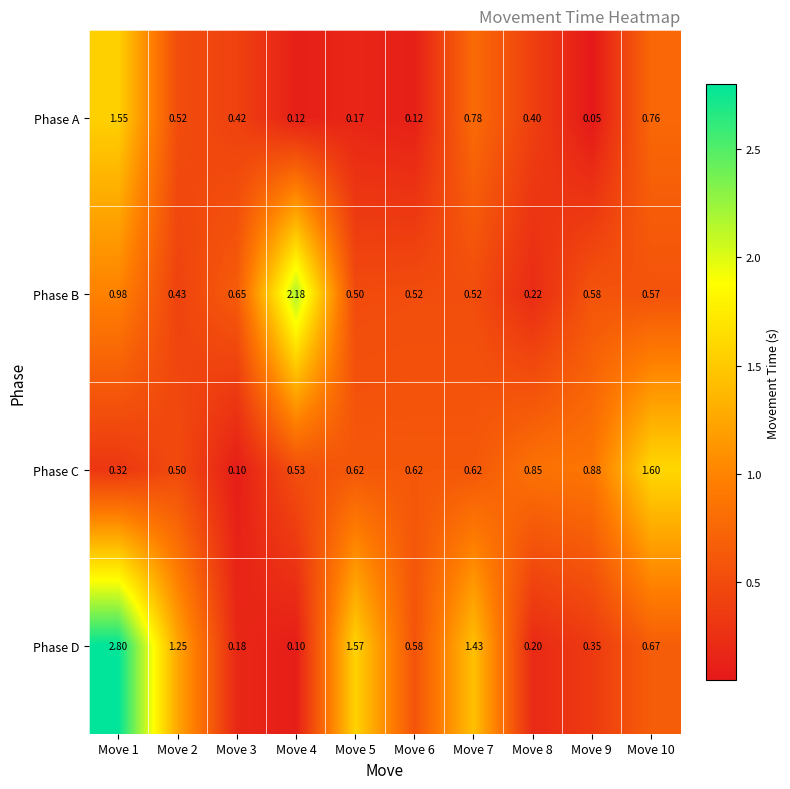

Is the value of Phase D at Move 1 greater than the value of Phase B at Move 10?

Yes